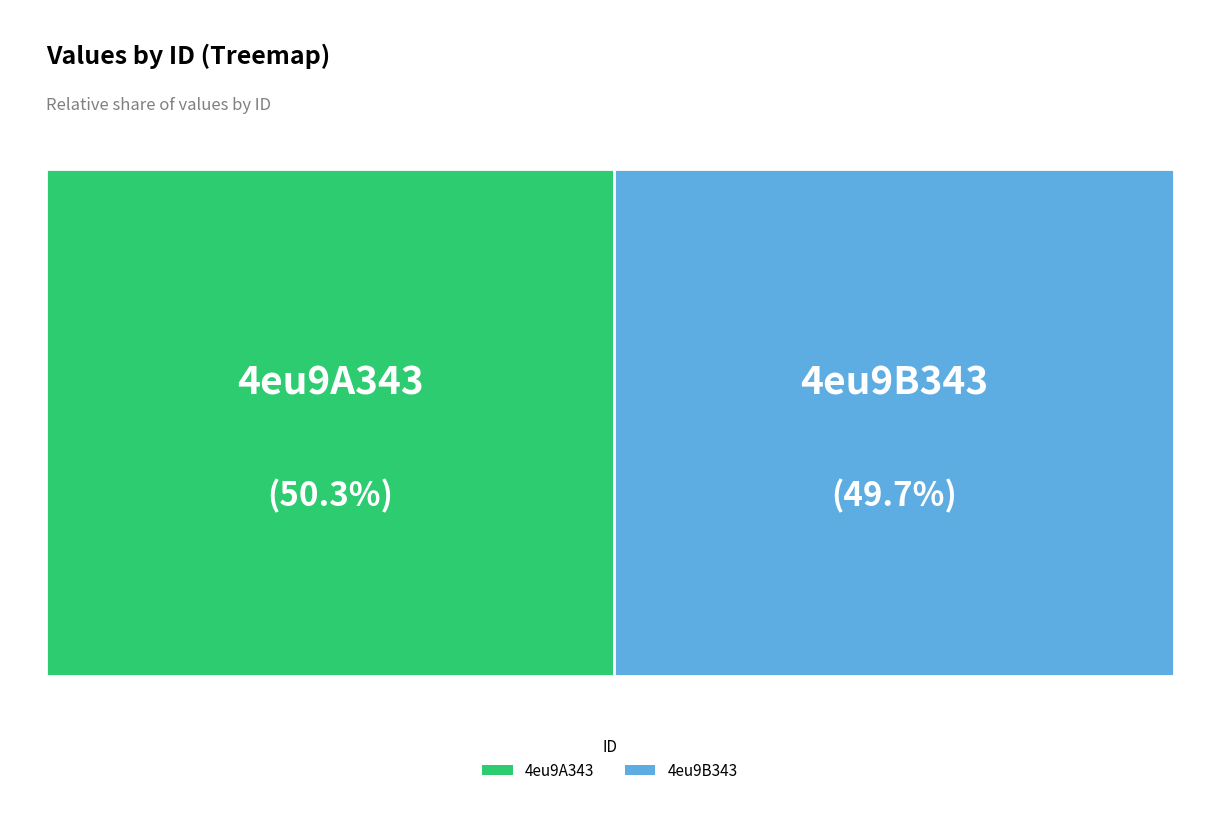

Combined, do 4eu9B343 and 4eu9A343 account for over 50%?

Yes